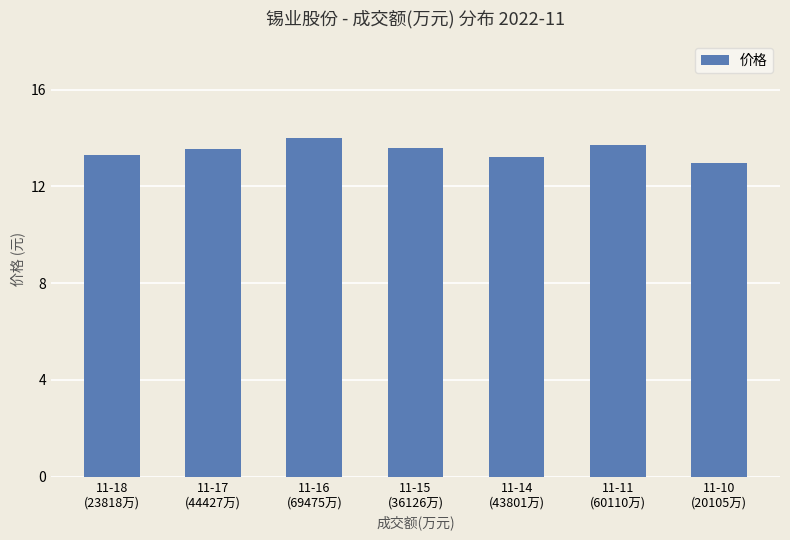

What is the label of the 7th bar from the right?

11-18
(23818万)